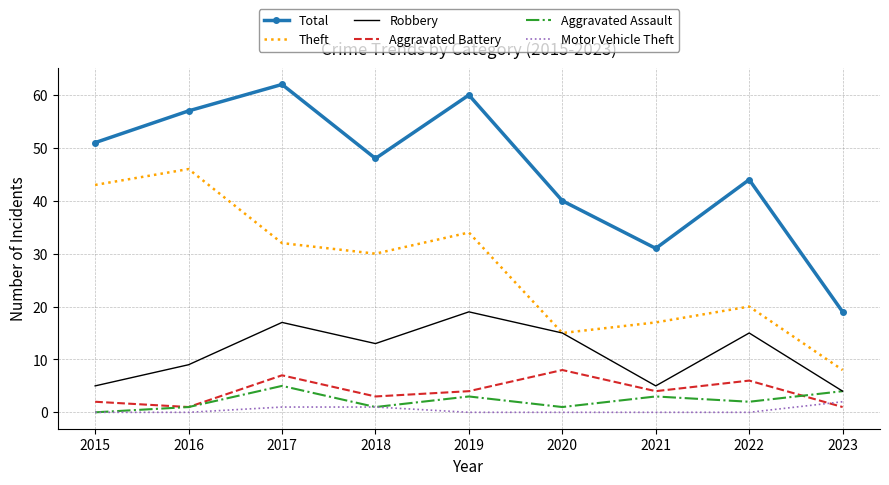

What is the difference between the highest and lowest values at 2018?

47